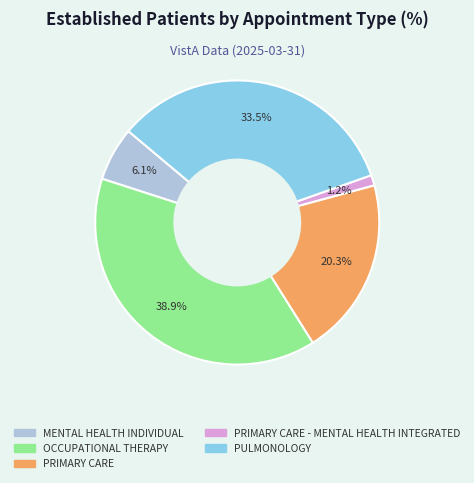

Is there any slice that represents more than half of the pie?

No